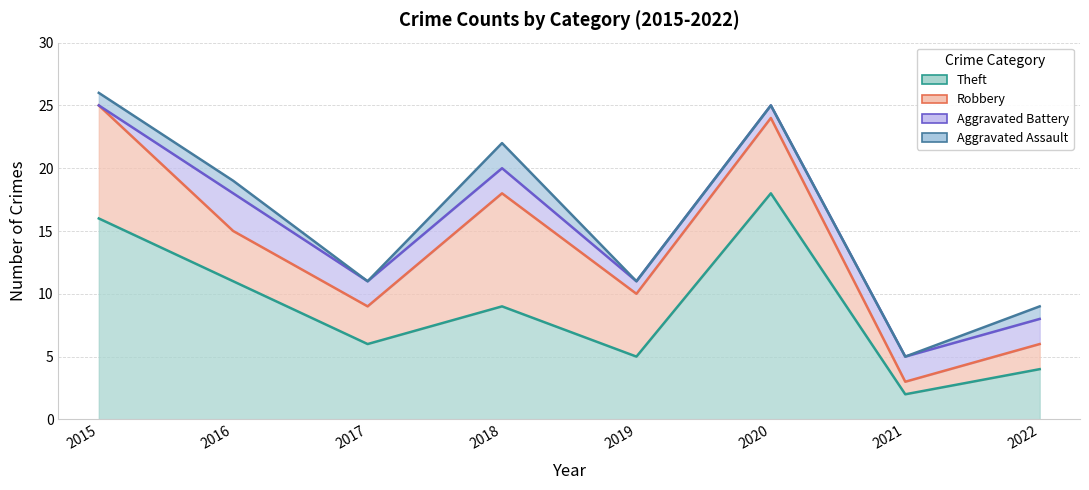

How many lines are shown in the chart?

4